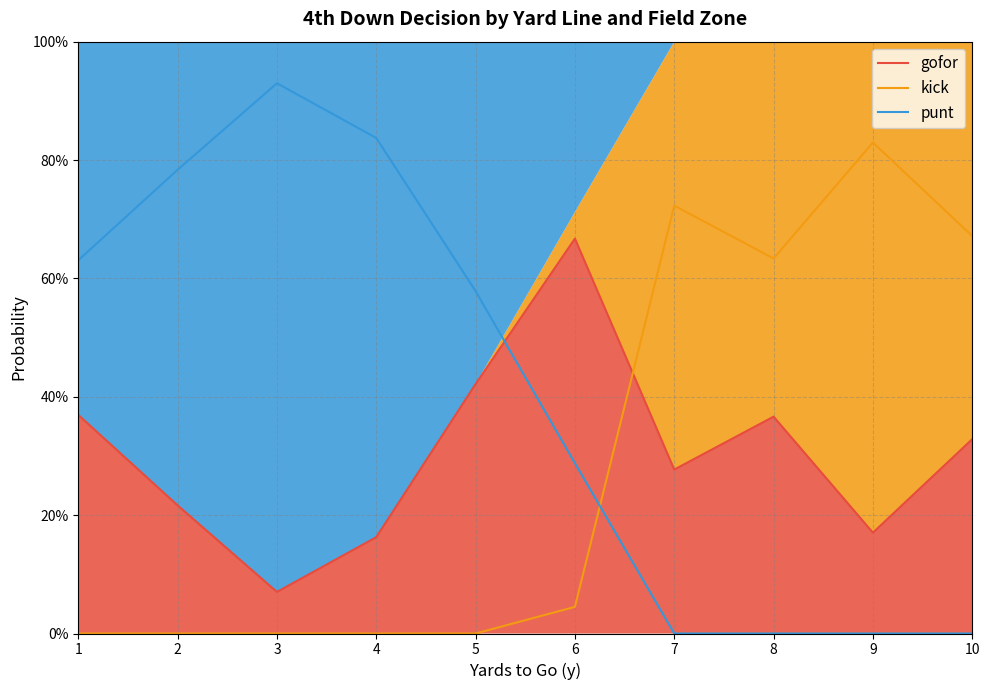

At which category does punt reach its first local peak?

3